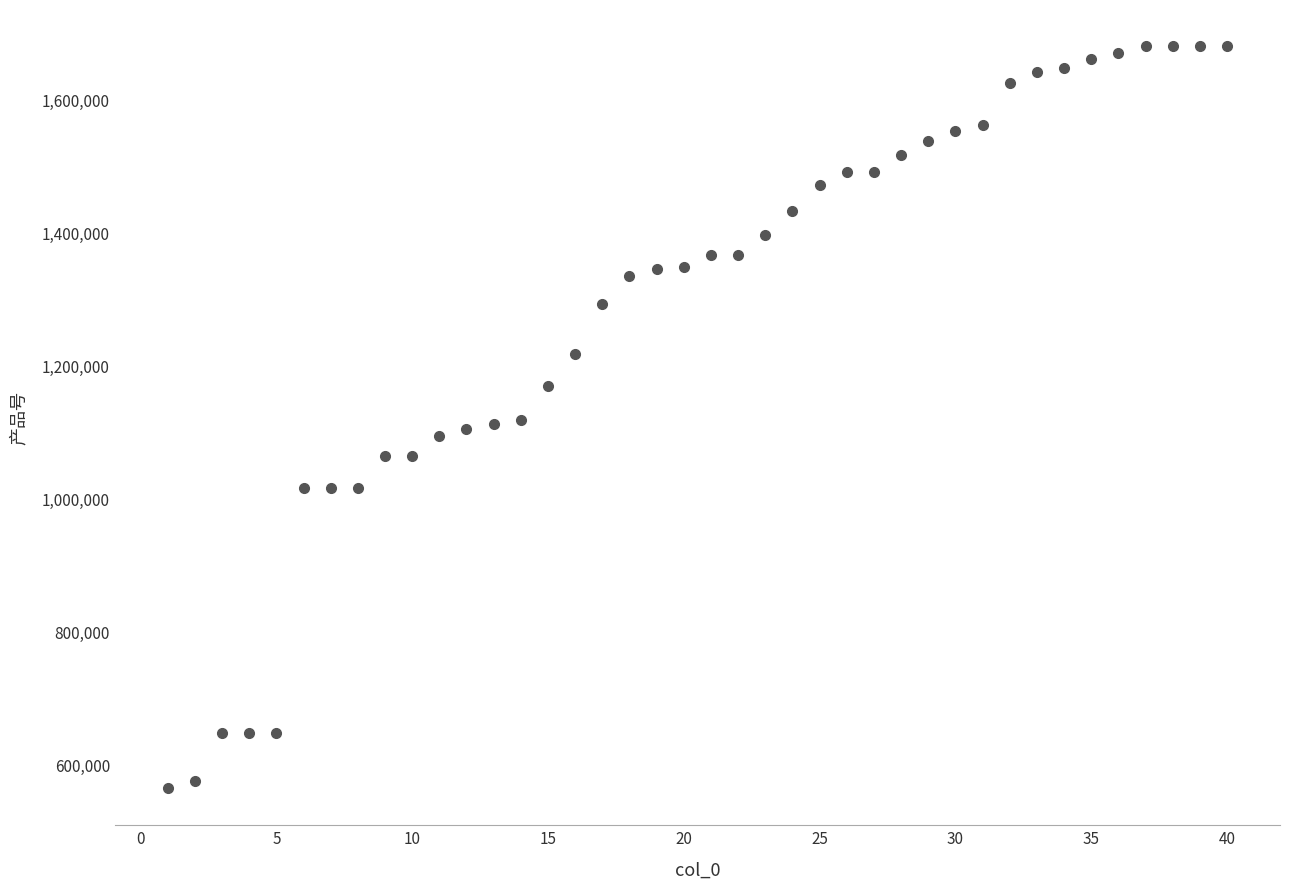

What is the range of X values (max minus min)?

39